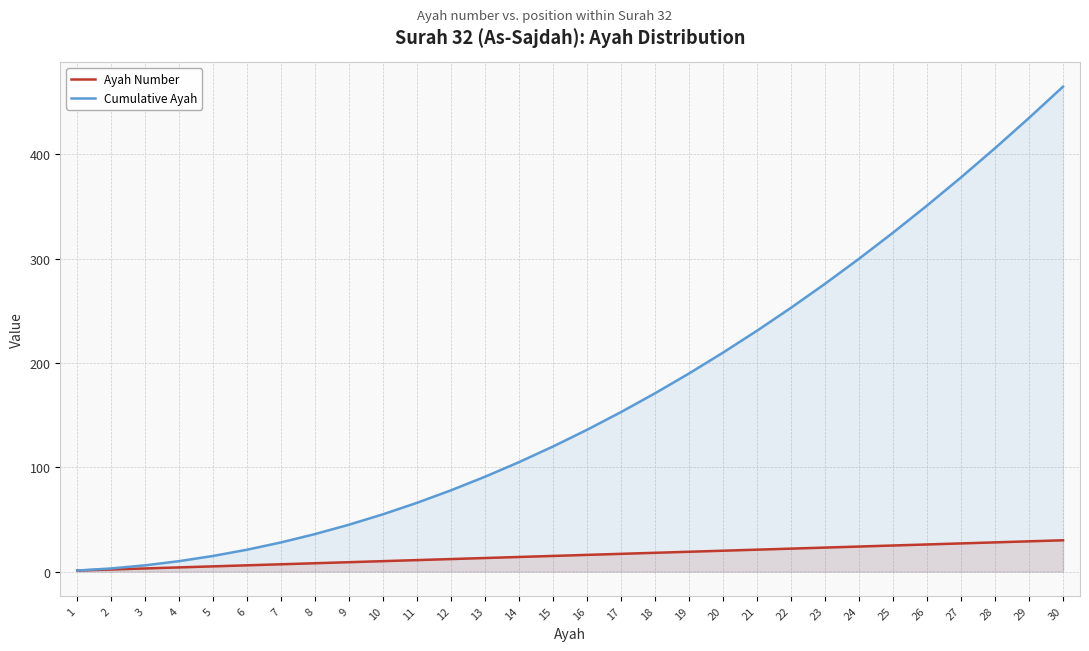

What is the difference between the Cumulative Ayah values at 18 and 10?

116